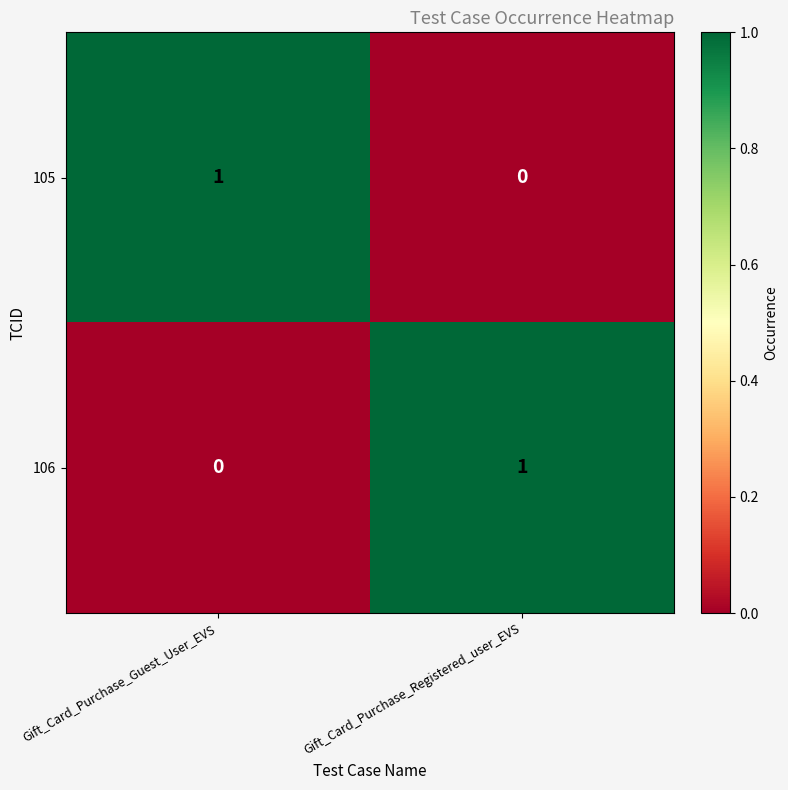

Rank the categories by 106 value from lowest to highest.

Gift_Card_Purchase_Guest_User_EVS, Gift_Card_Purchase_Registered_user_EVS